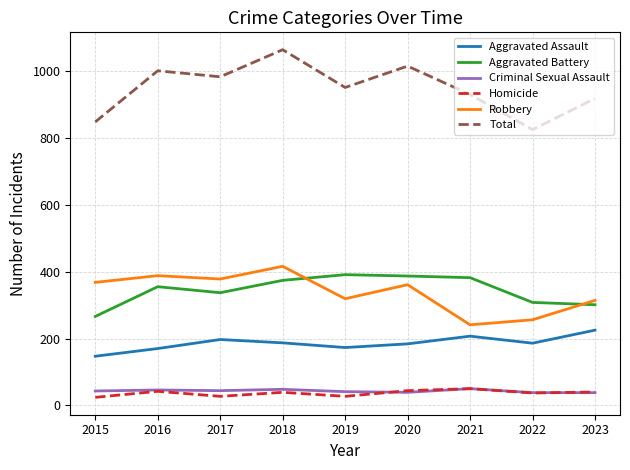

How many lines are shown in the chart?

6